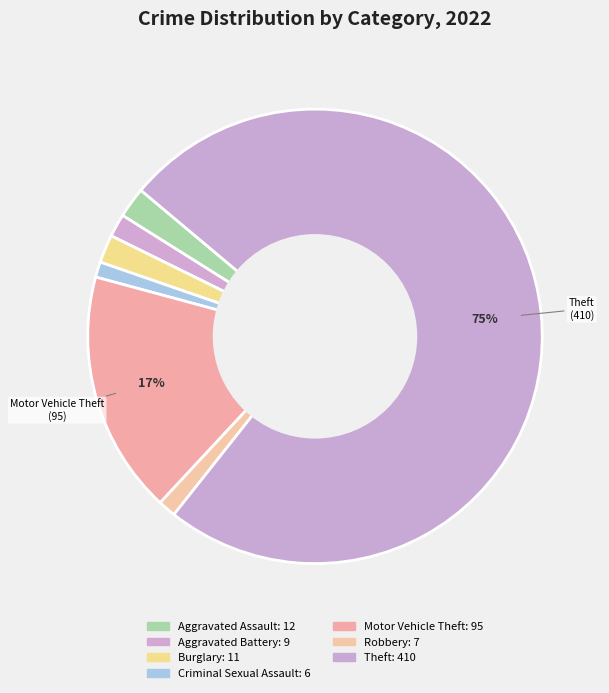

Rank the categories by value from highest to lowest.

Theft, Motor Vehicle Theft, Aggravated Assault, Burglary, Aggravated Battery, Robbery, Criminal Sexual Assault